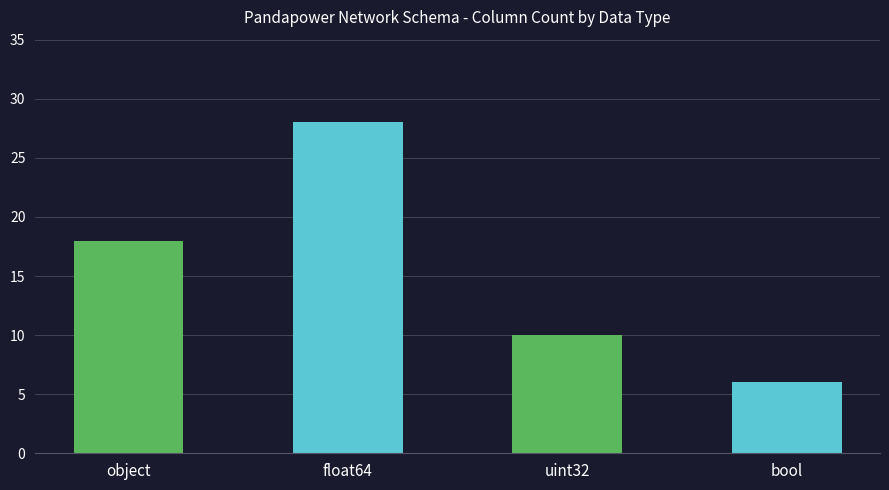

How many values are between 10 and 28?

3